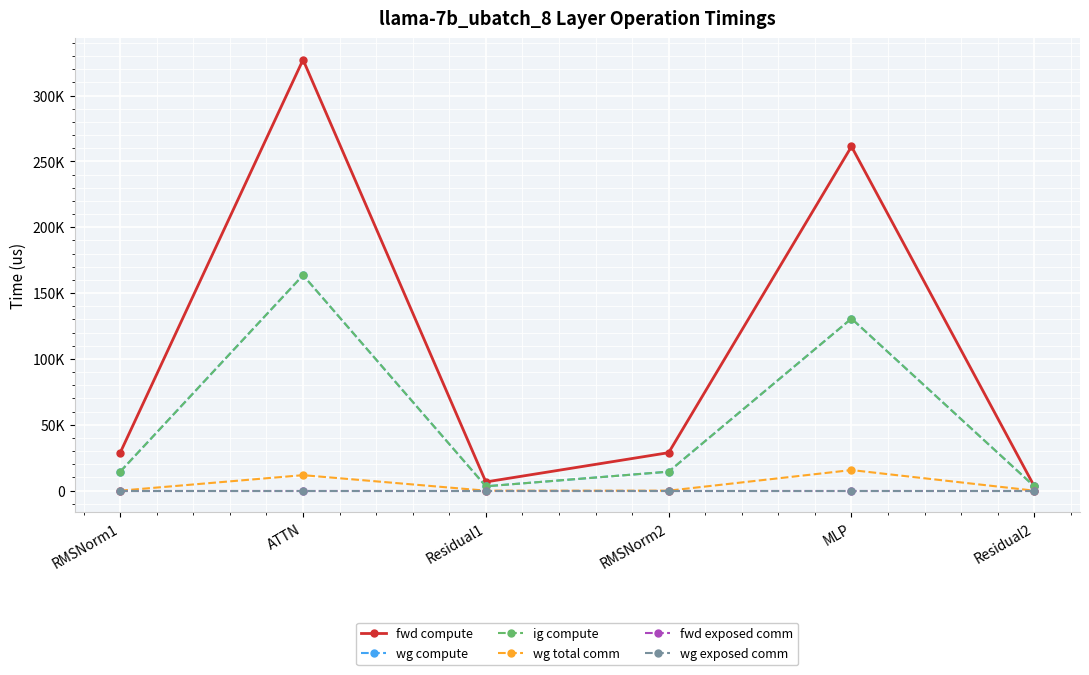

True or false: fwd compute has more than 0 points higher than both neighbors.

True